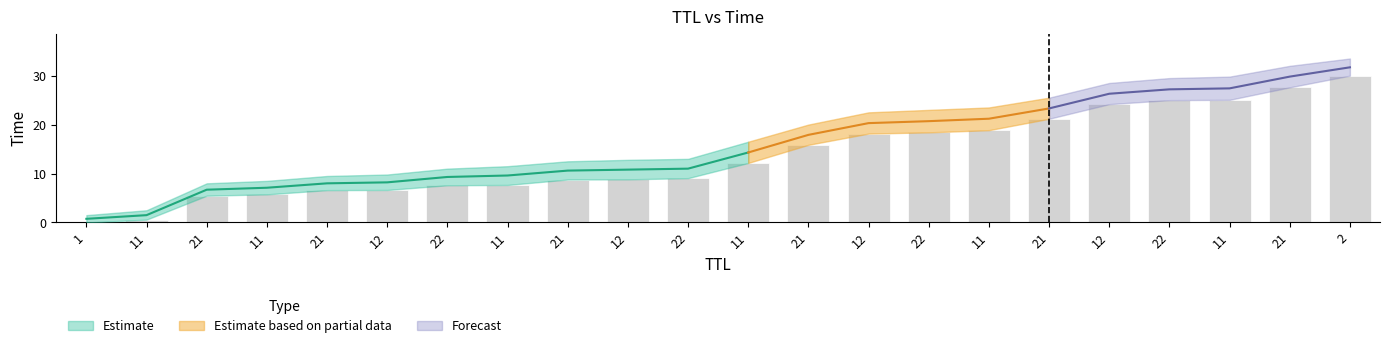

The value of lower at 21 is 6.6. True or false?

True